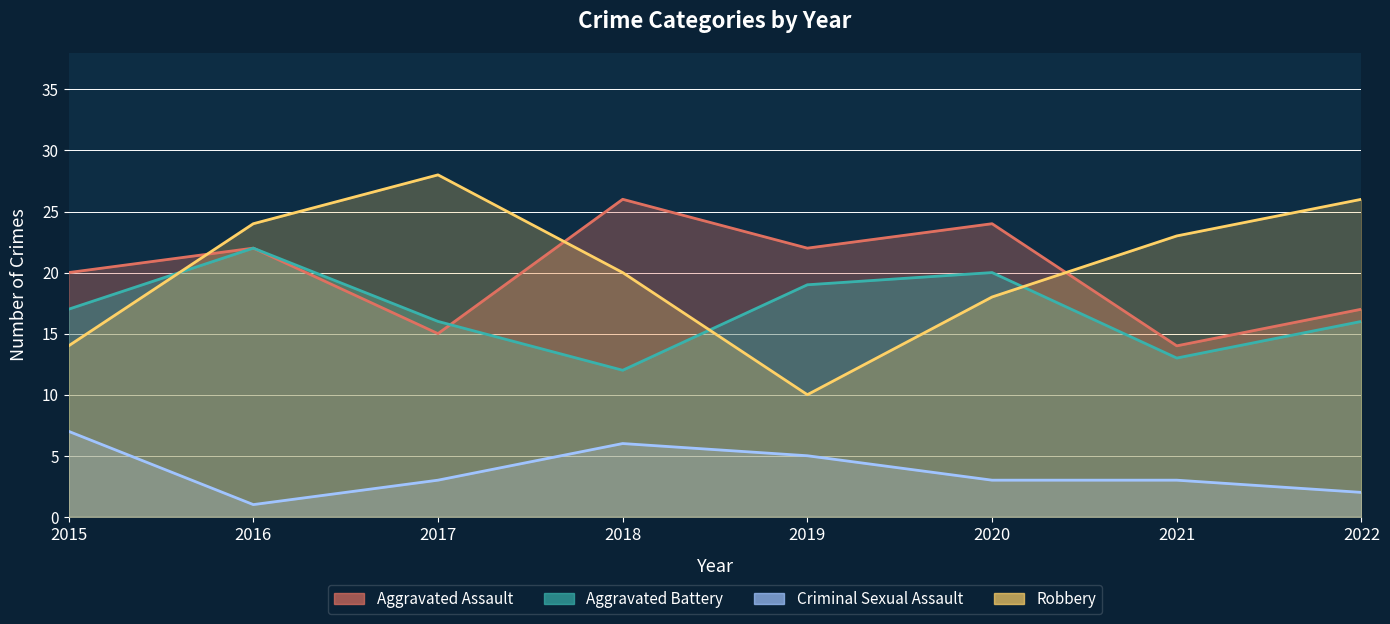

The value of Aggravated Battery at 2016 is 11. True or false?

False